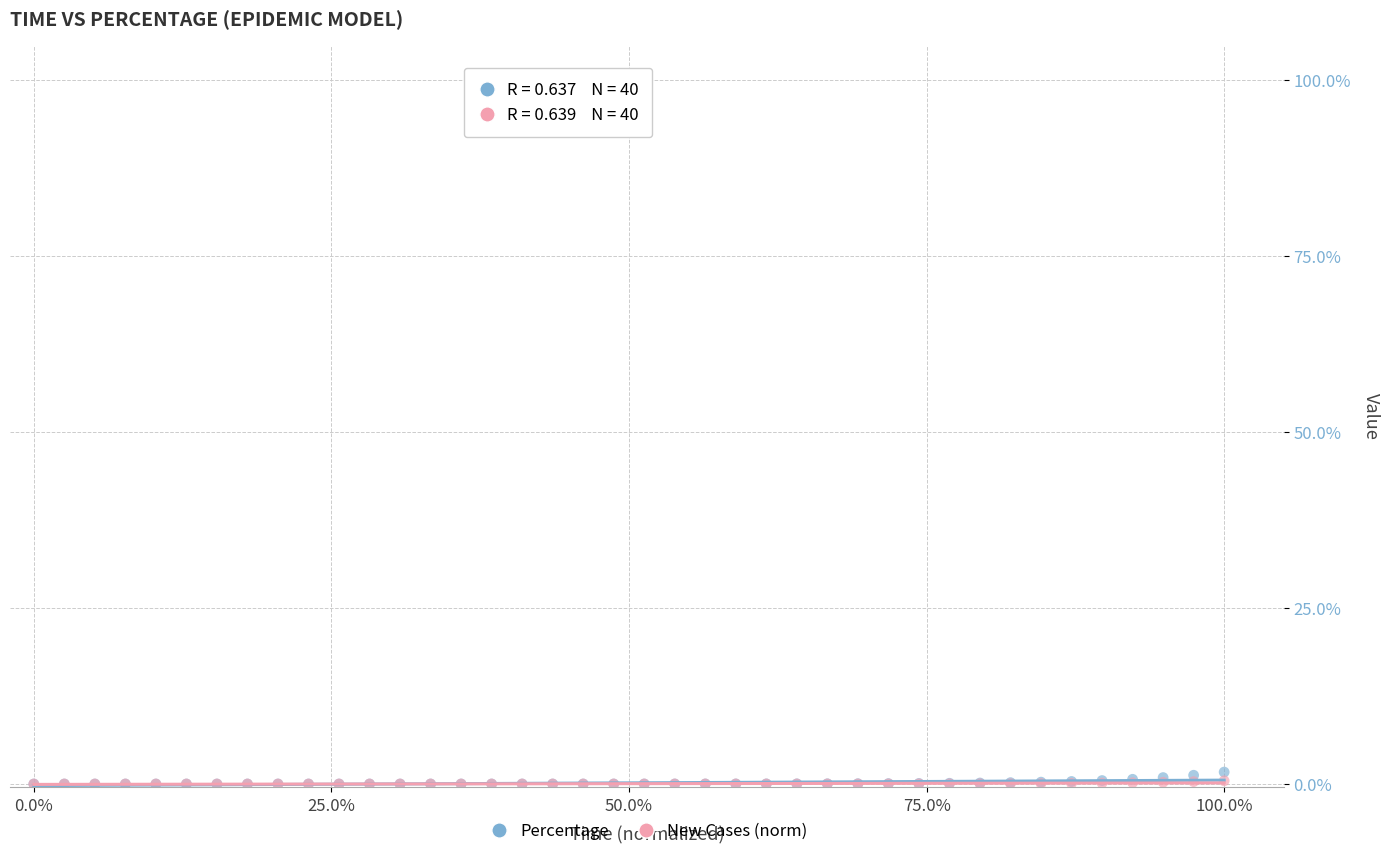

Which series has the largest Y range (max minus min)?

Percentage